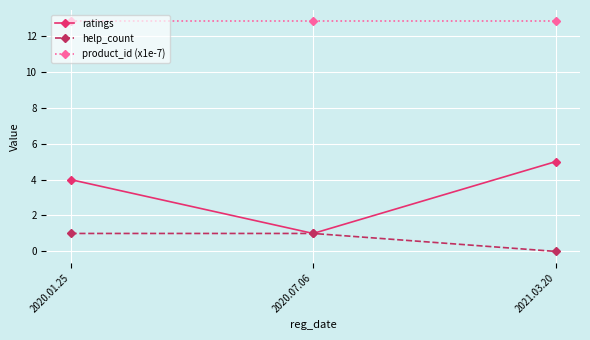

What is the difference between the highest and lowest values at 2020.07.06?

11.8